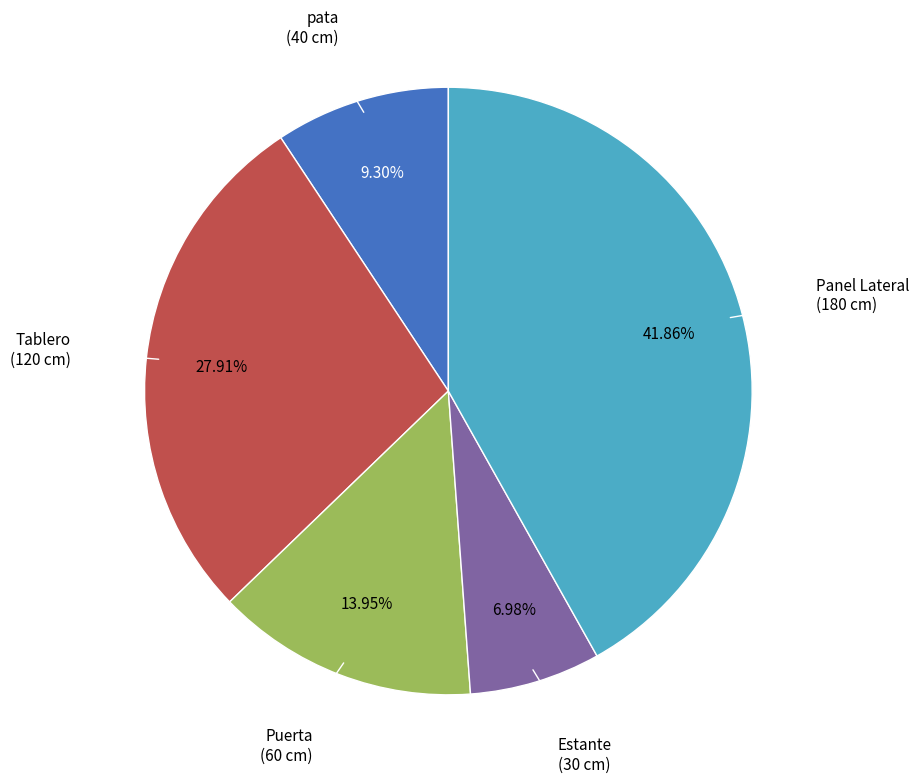

Does any single category account for the majority?

No